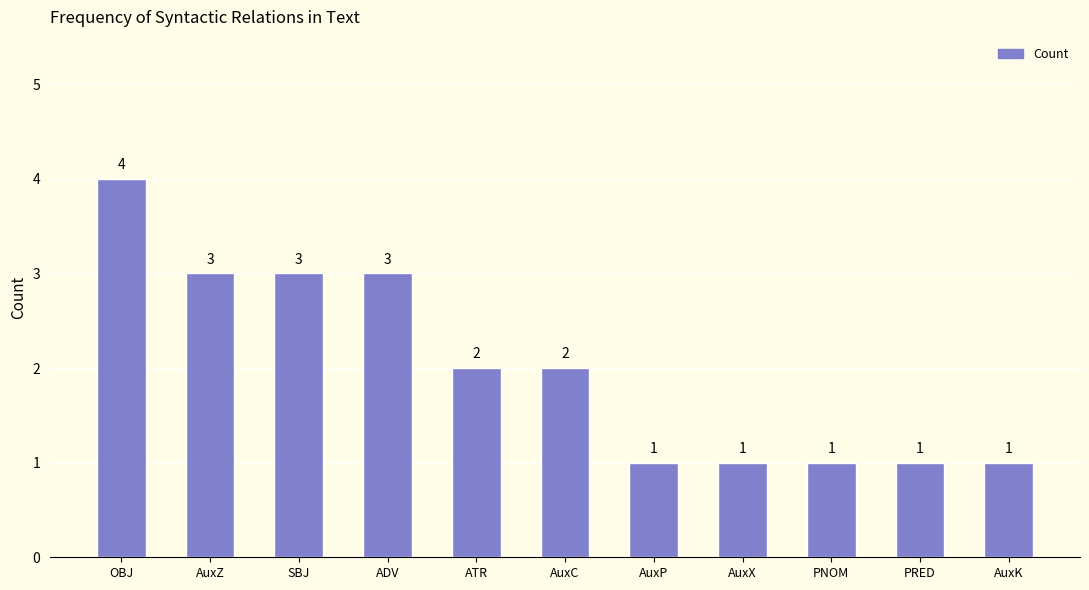

What is the difference between the maximum and minimum values?

3